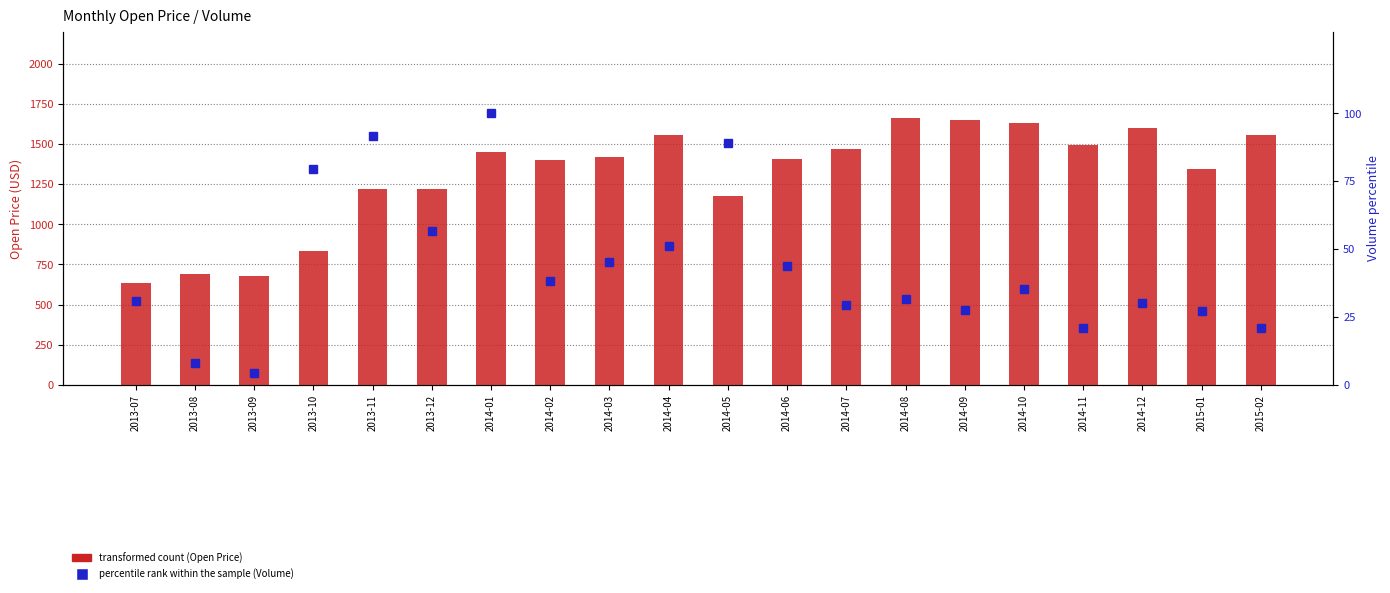

Rank the series by their maximum value, from lowest to highest.

Volume percentile, Open Price